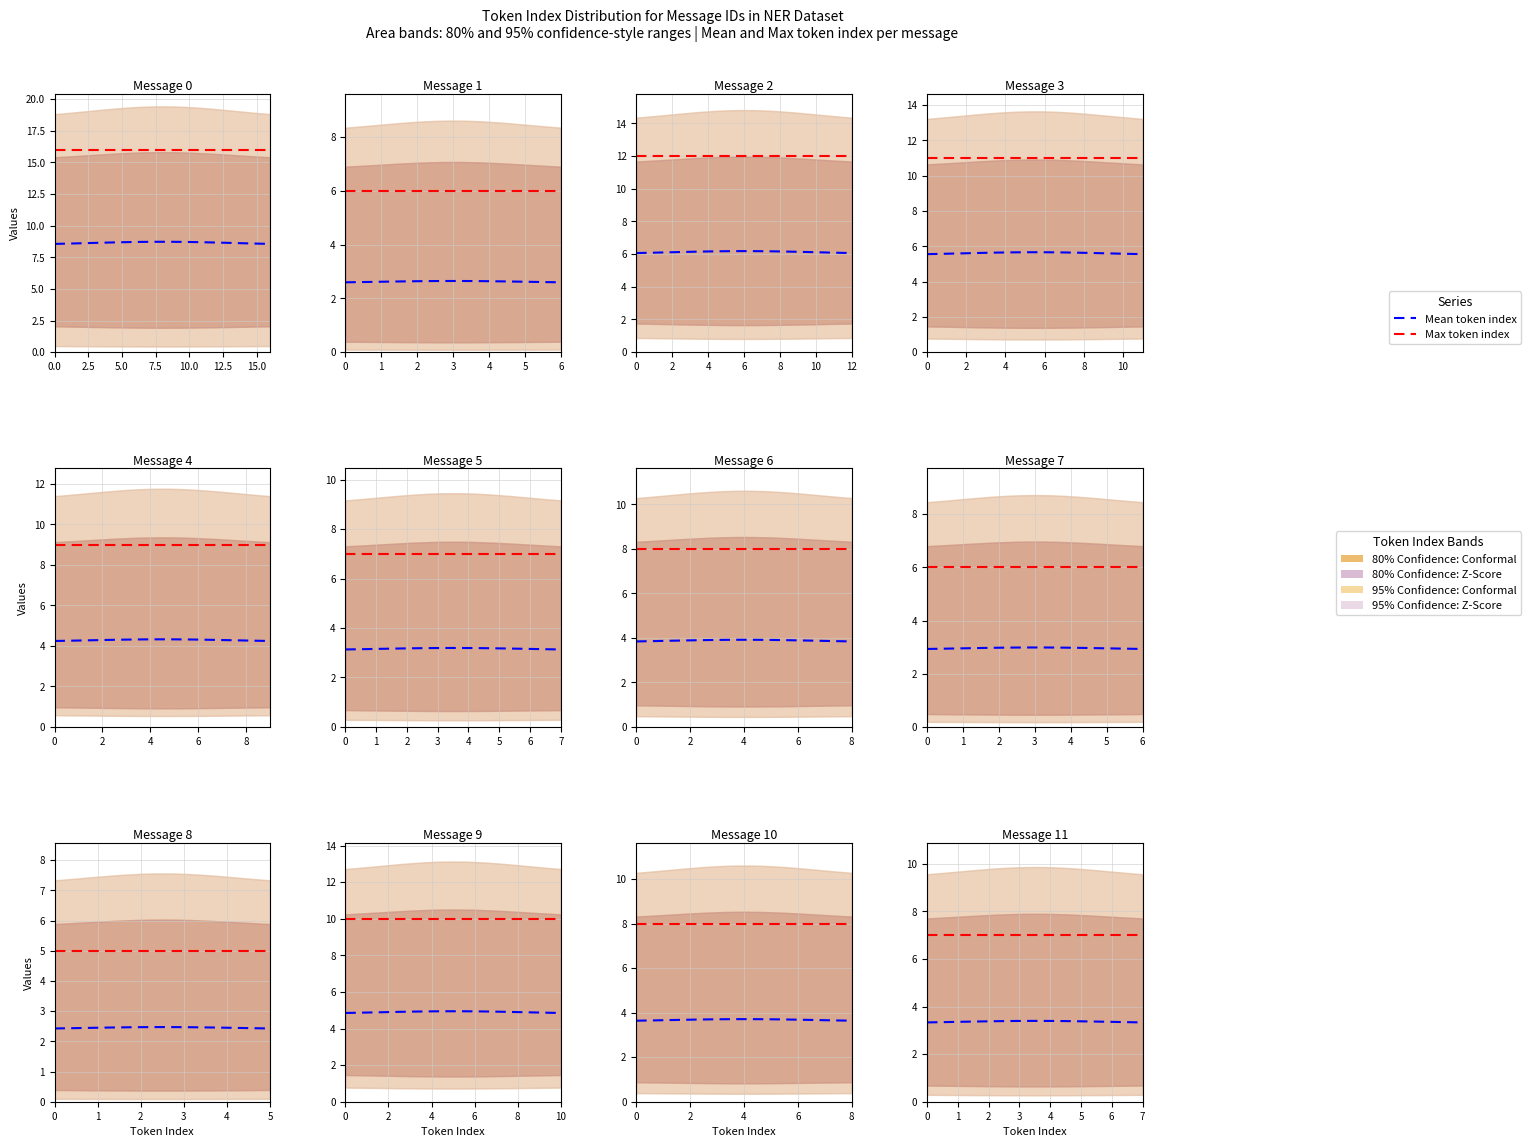

List the series in order of their overall mean, lowest first.

Mean token index, Max token index